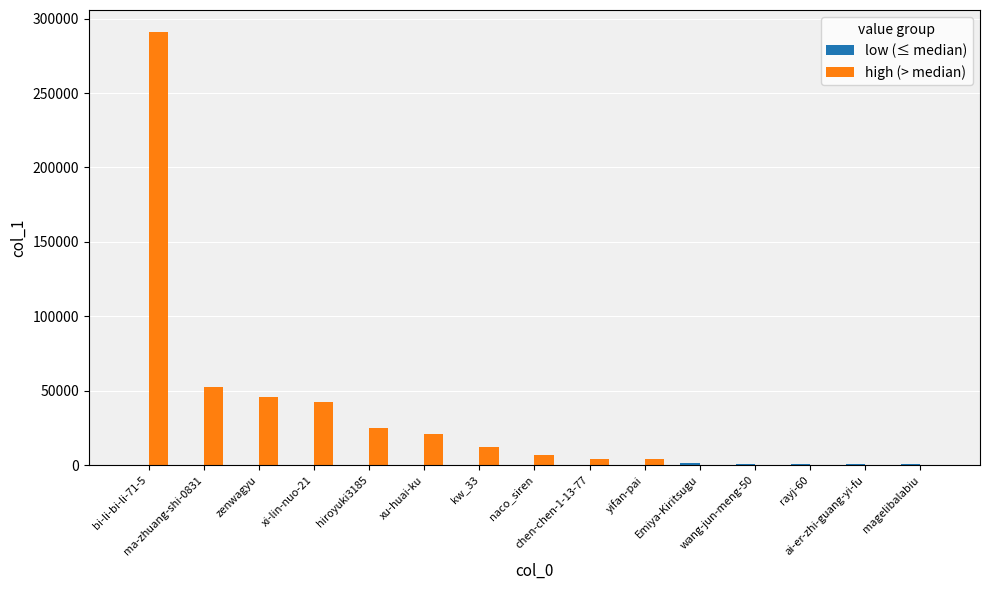

What is the sum of all high (> median) values?

504431